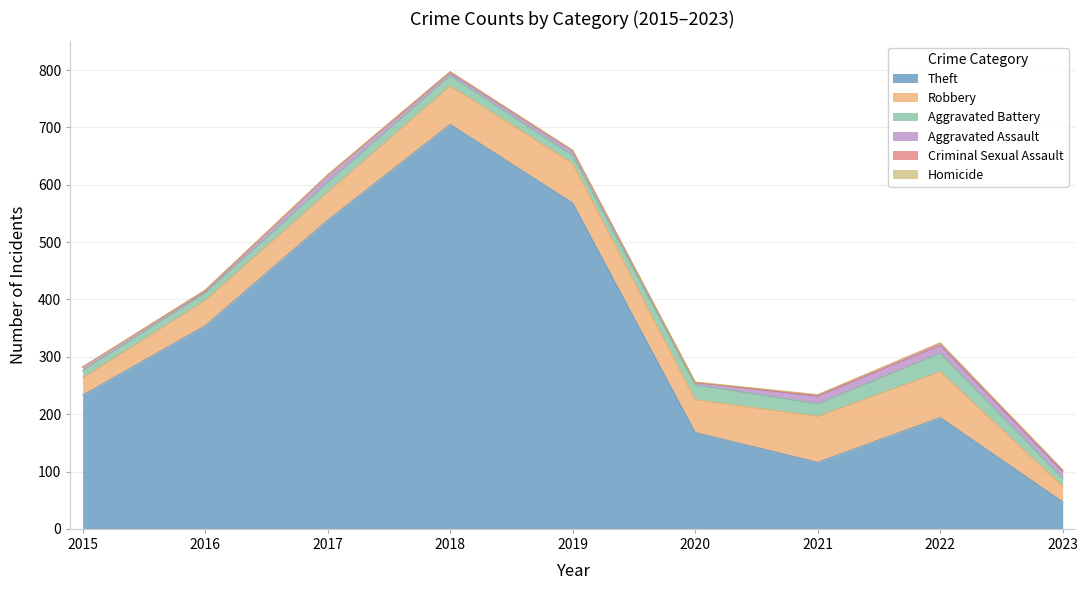

What is the sum of all Robbery values?

503